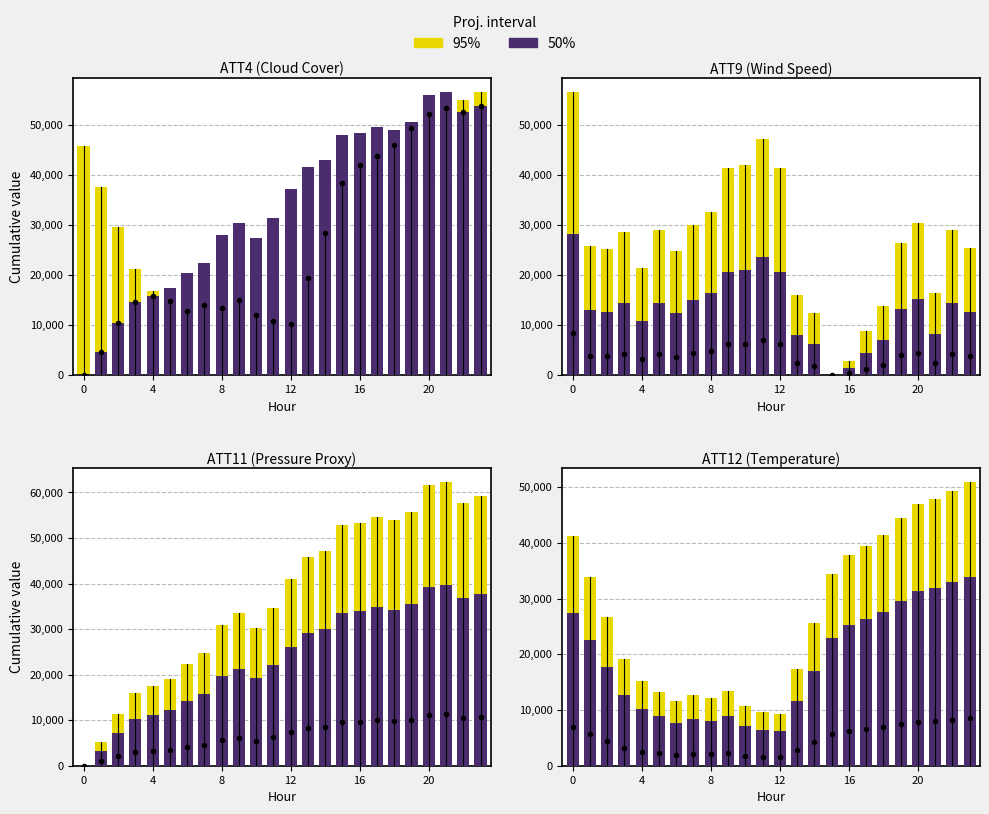

At which category is the sum across all series the highest?

23